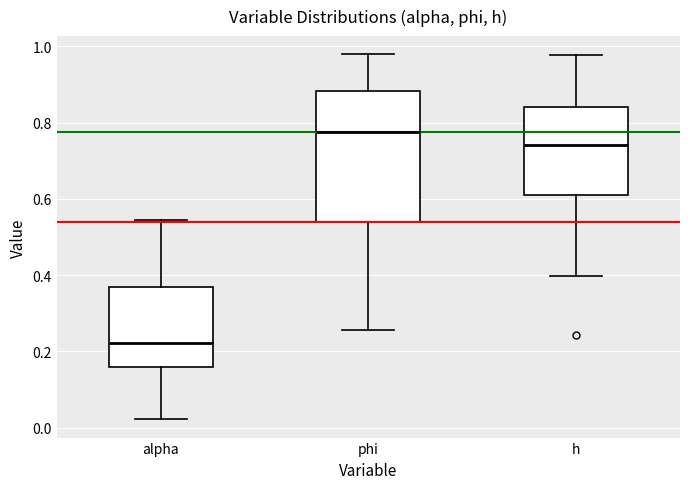

Reading left to right, transcribe this box plot: for each box, give where its median line is, the range the box spans, and where its two whiskers end, as read against the y-axis. The values are not printed on the chart, so give them approximately, as read against the axis.

alpha: median 0.22, box 0.16 to 0.36, whiskers 0.02 to 0.54
phi: median 0.78, box 0.54 to 0.88, whiskers 0.26 to 0.98
h: median 0.74, box 0.62 to 0.84, whiskers 0.40 to 0.98